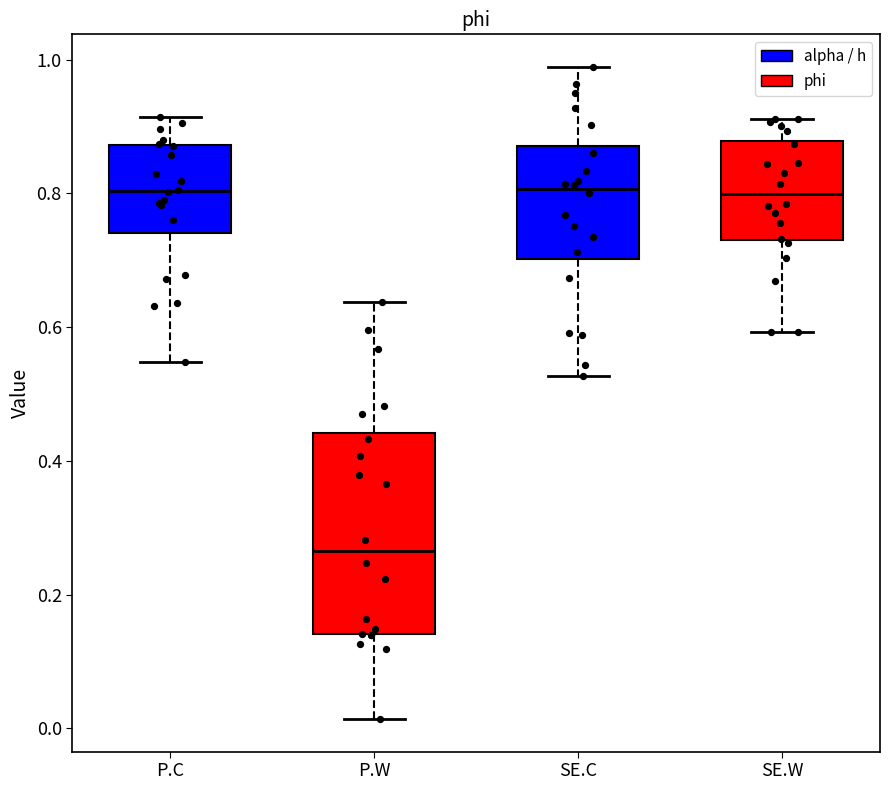

Reading left to right, transcribe this box plot: for each box, give where its median line is, the range the box spans, and where its two whiskers end, as read against the y-axis. The values are not printed on the chart, so give them approximately, as read against the axis.

P.C: median 0.80, box 0.74 to 0.88, whiskers 0.54 to 0.92
P.W: median 0.26, box 0.14 to 0.44, whiskers 0.02 to 0.64
SE.C: median 0.80, box 0.70 to 0.88, whiskers 0.52 to 0.98
SE.W: median 0.80, box 0.74 to 0.88, whiskers 0.60 to 0.92